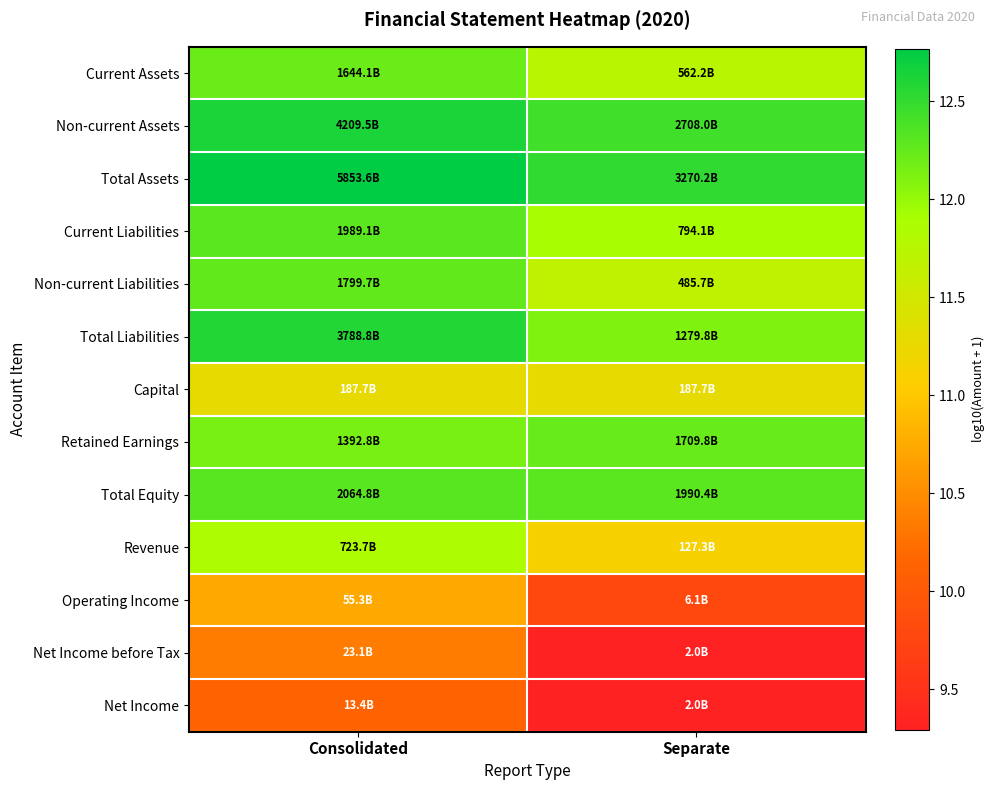

What is the spread (max minus min) of values at Separate?

3.2